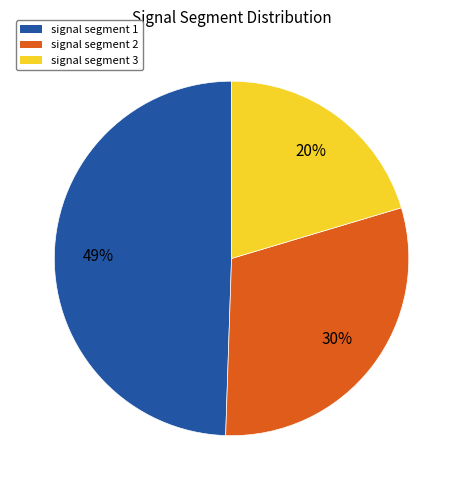

Is it true that signal segment 2 is 24% of the pie?

False